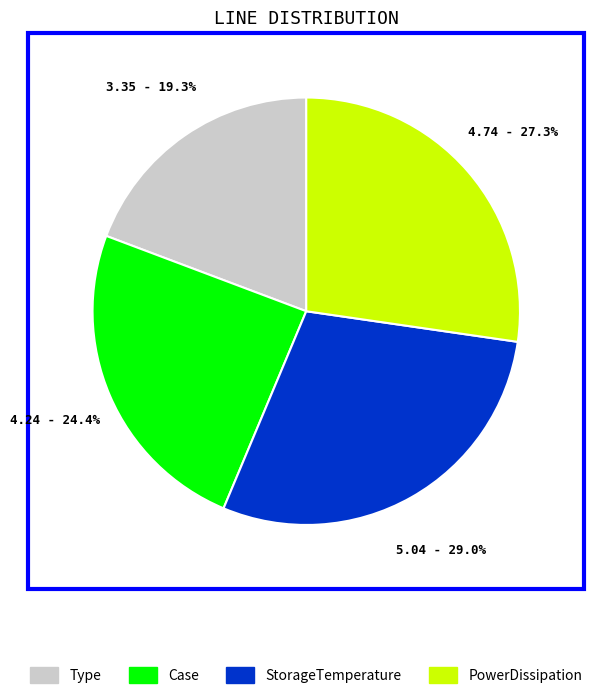

The Case slice represents 24% of the pie. True or false?

True